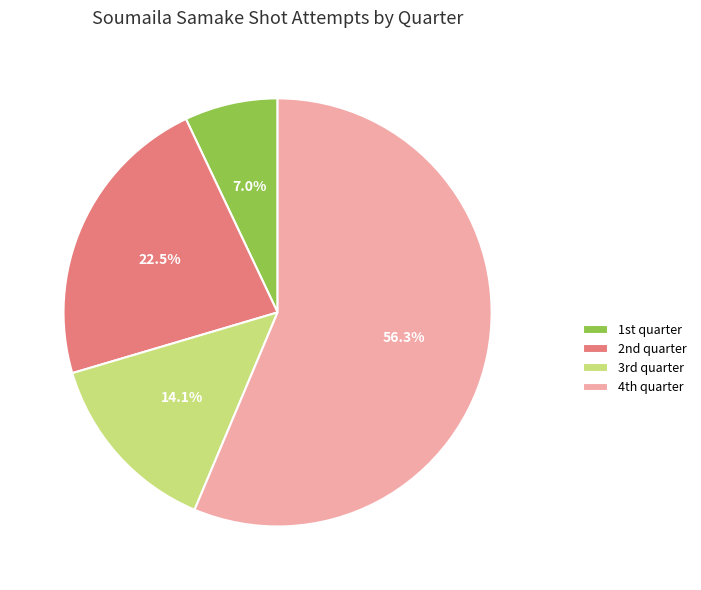

Which category has the smallest portion of the pie?

1st quarter